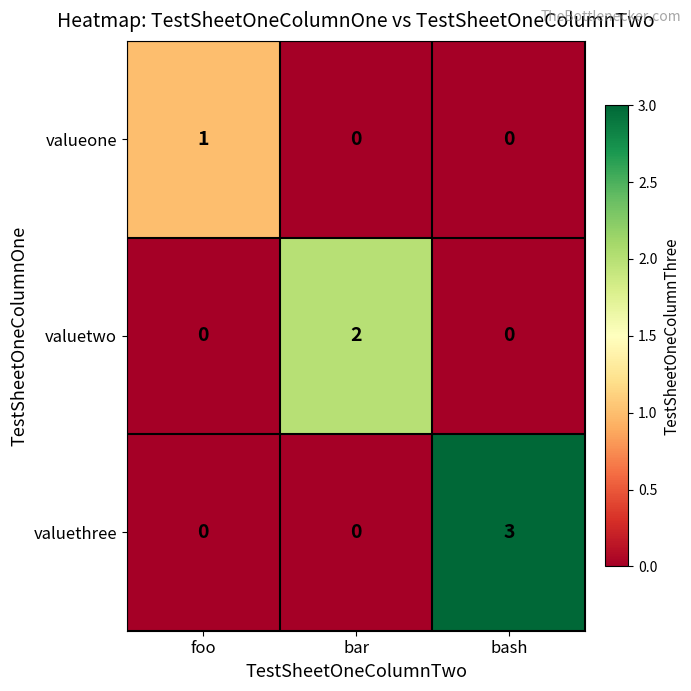

Reading left to right, extract all data points from this chart.

valueone: foo=1	bar=0	bash=0
valuetwo: foo=0	bar=2	bash=0
valuethree: foo=0	bar=0	bash=3